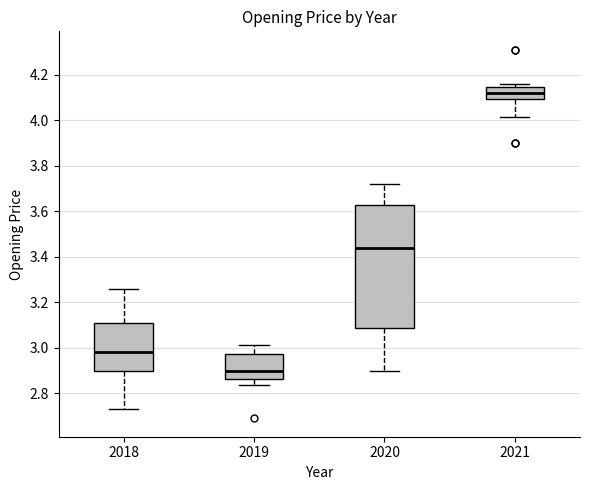

Which box has the lowest median line?

2019